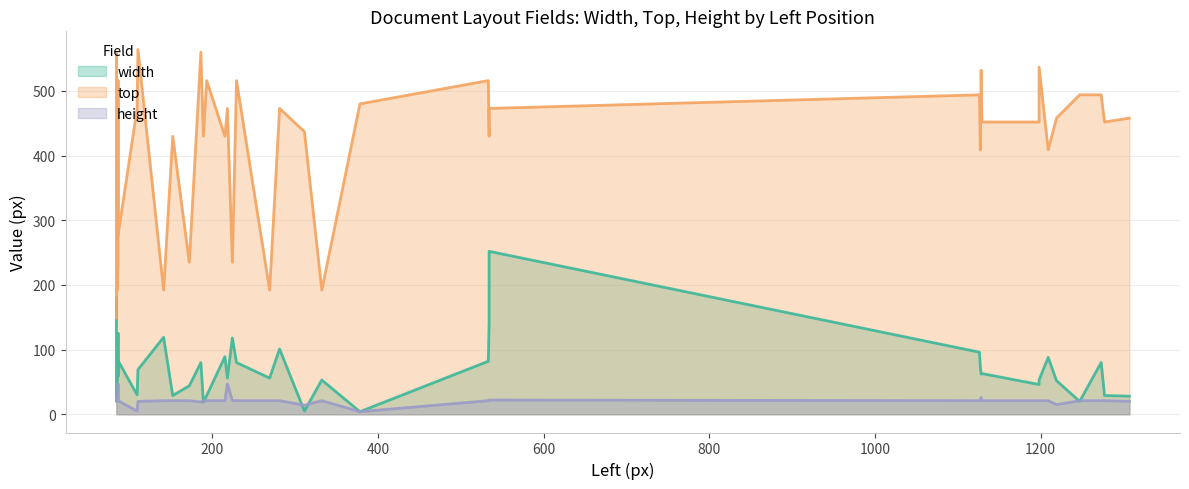

Which series has the widest spread of values?

top